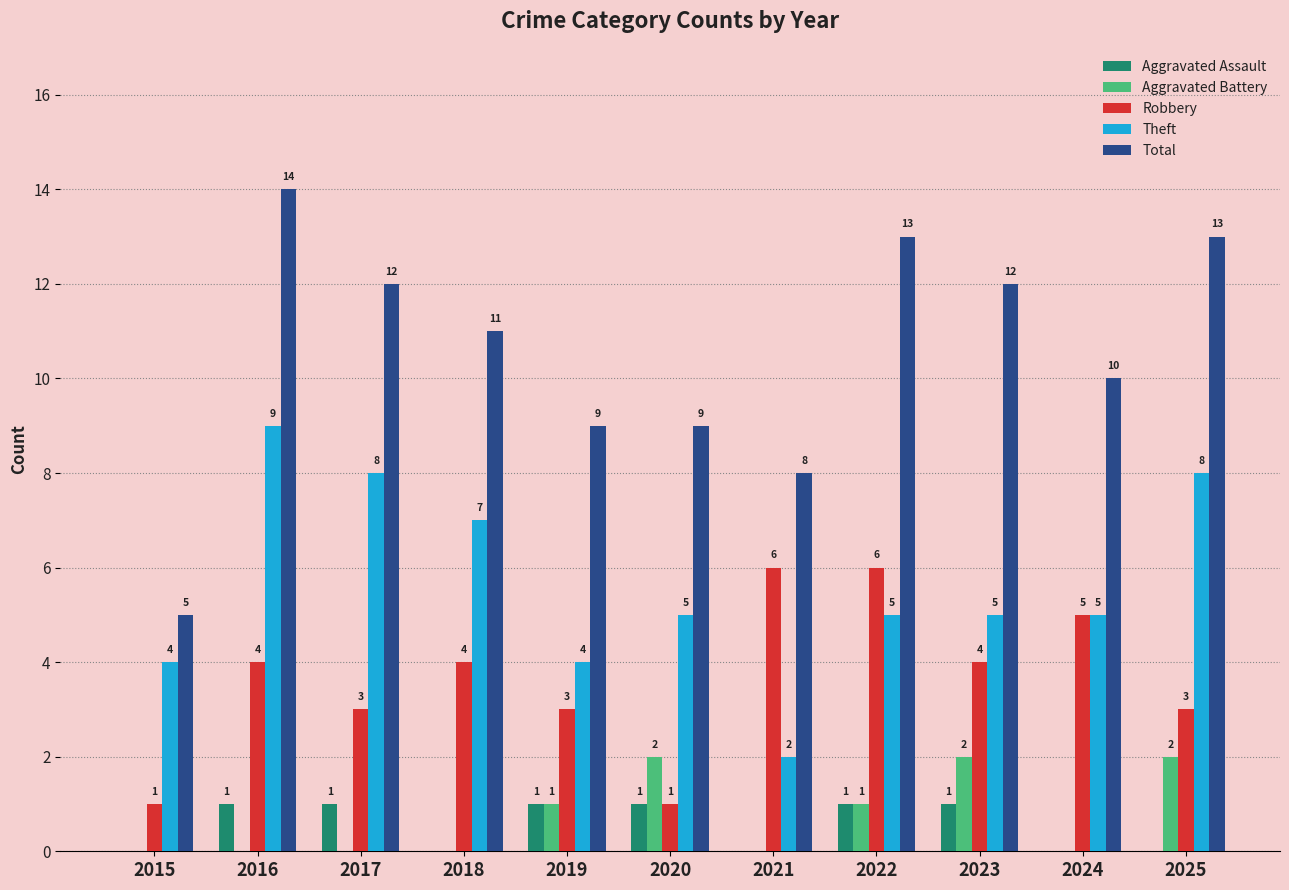

How many groups of bars are there?

11